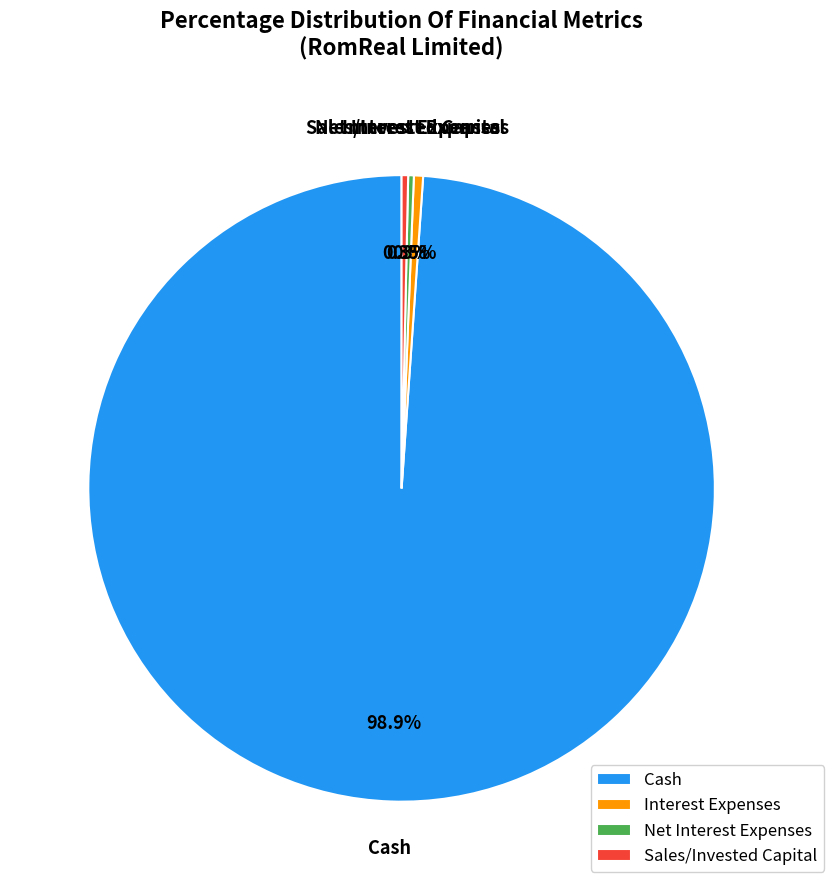

What is the largest slice in the pie chart?

Cash